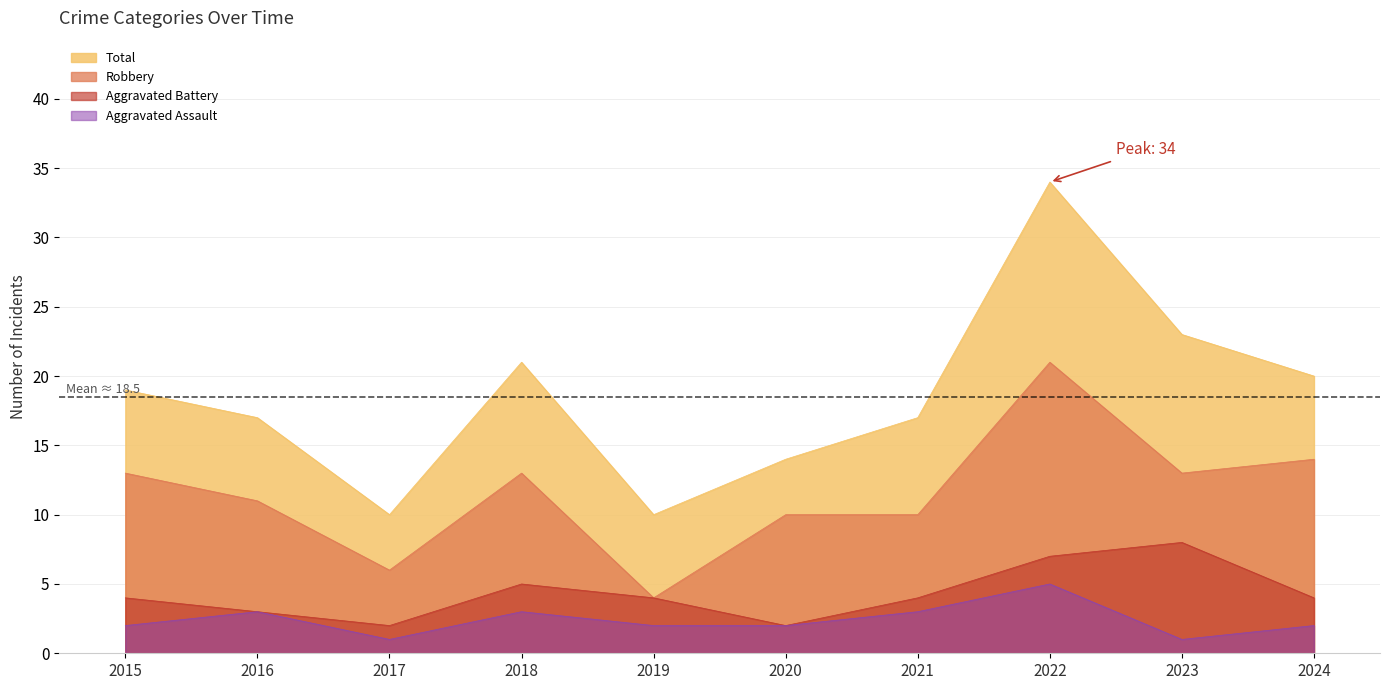

How many values in the Aggravated Battery series are below 4?

3